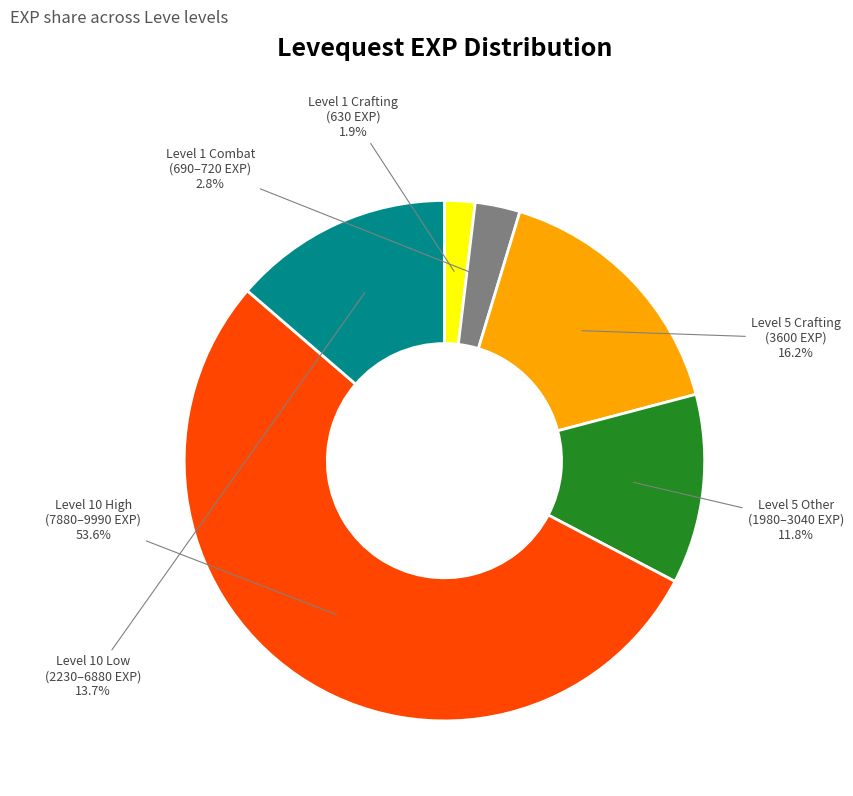

Does any single category account for the majority?

Yes